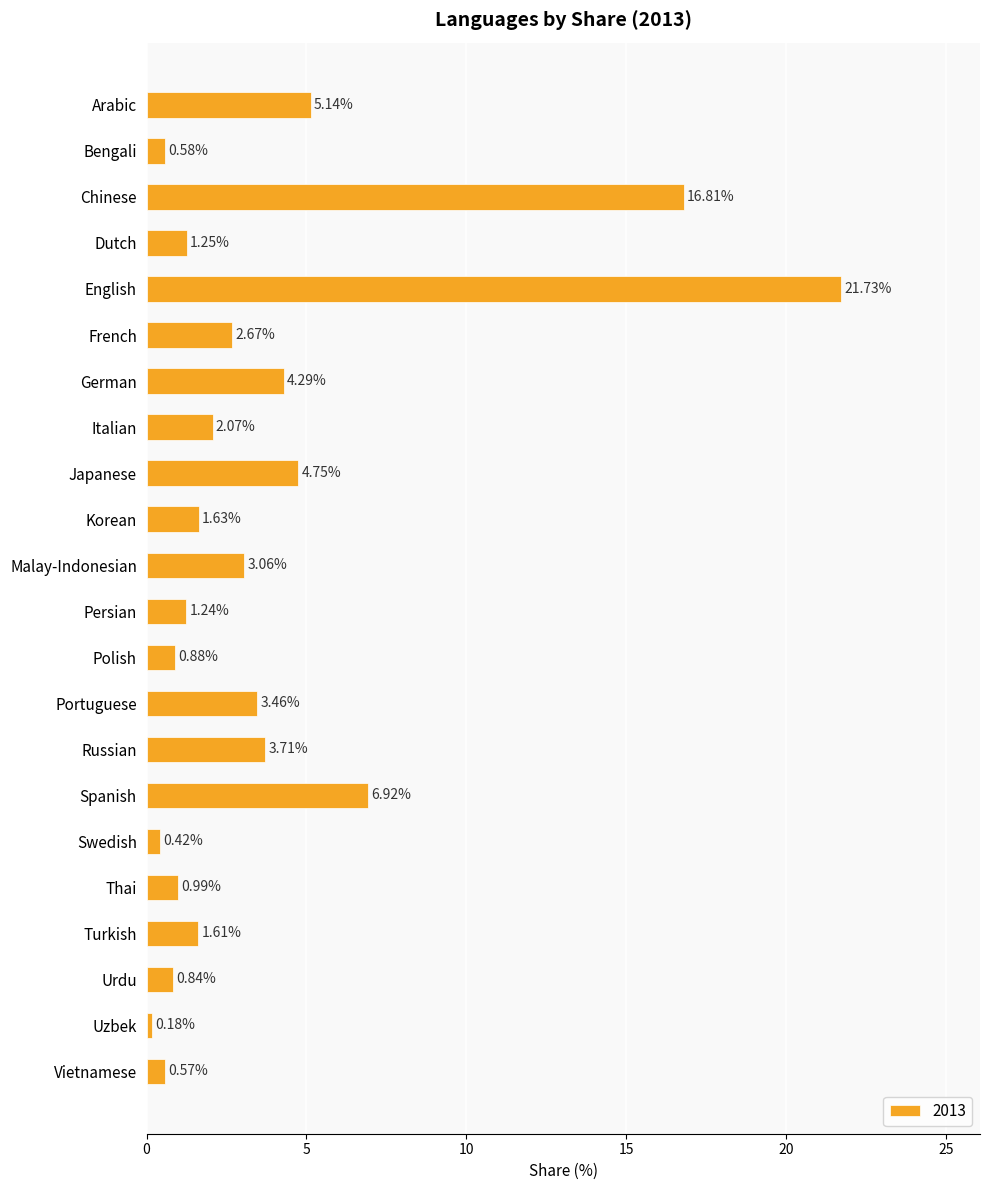

At which label is the value closest to 10?

Spanish